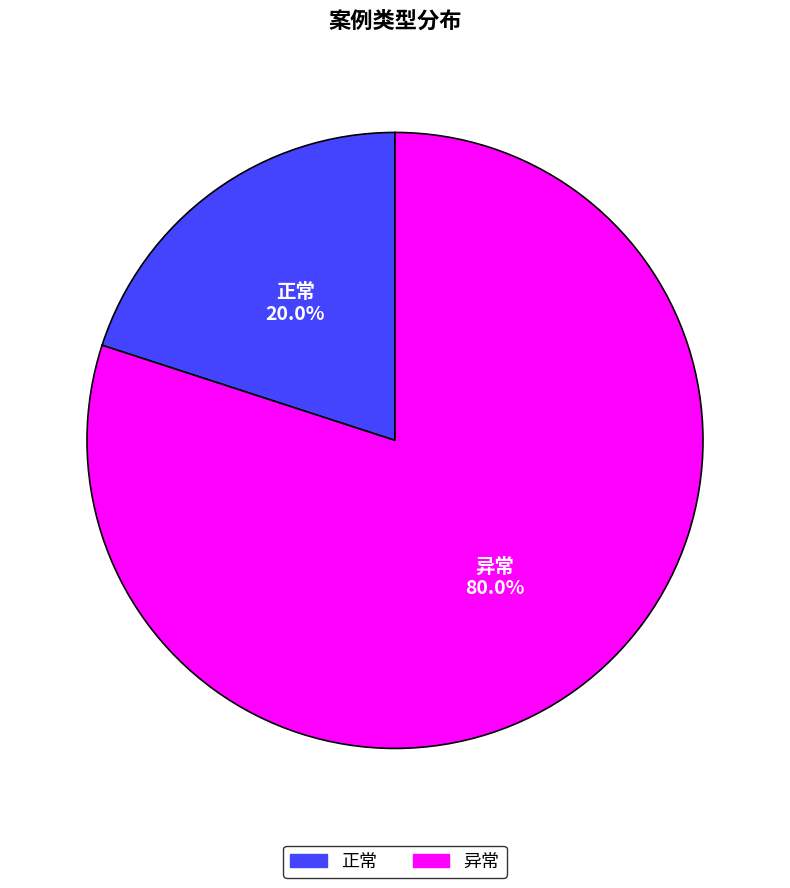

Is the sum of 正常 and 异常 greater than half?

Yes